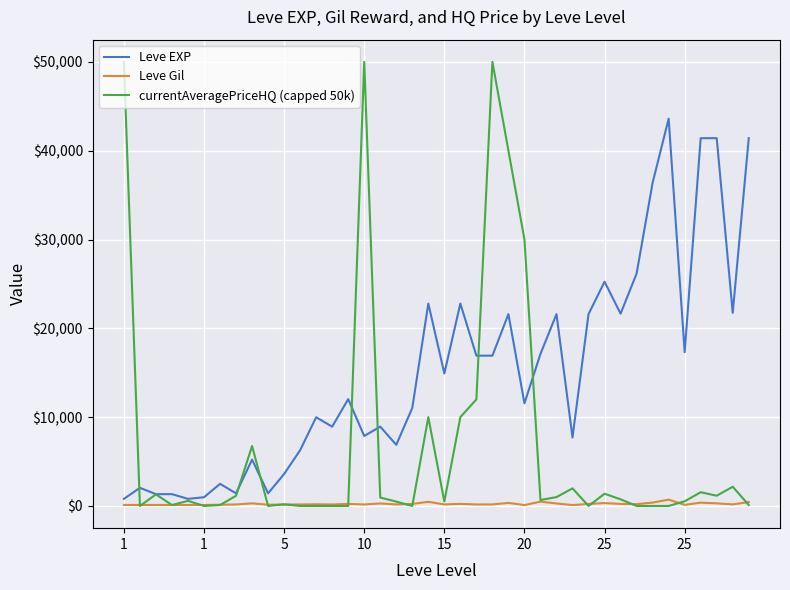

Which series has the widest spread of values?

currentAveragePriceHQ (capped 50k)